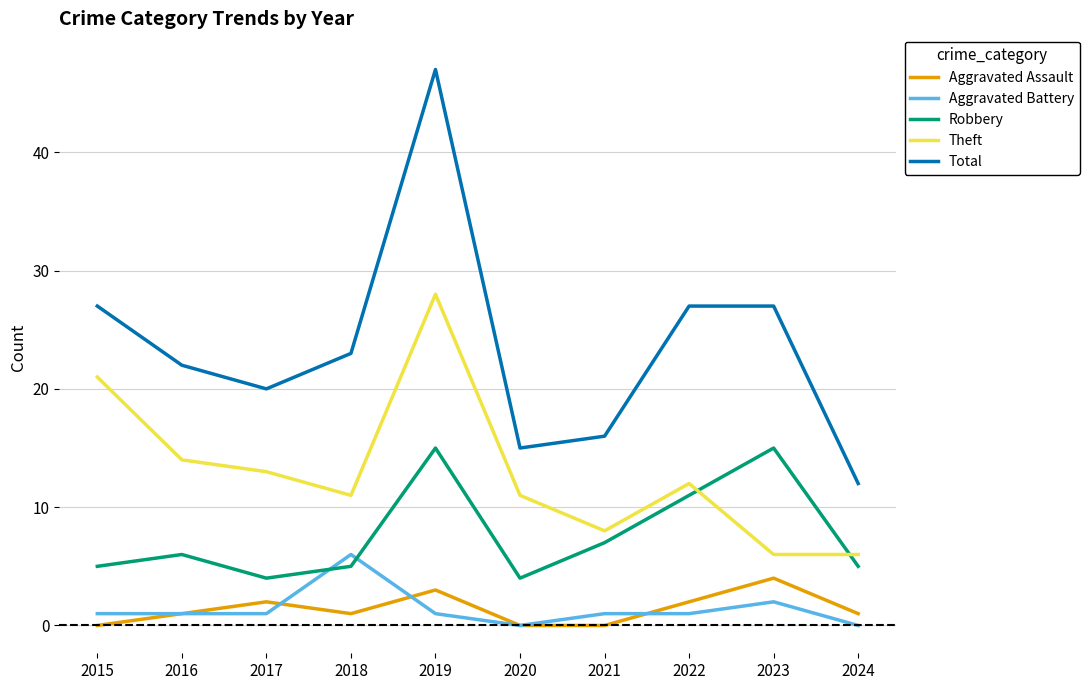

True or false: Total and Robbery intersect in this chart.

False